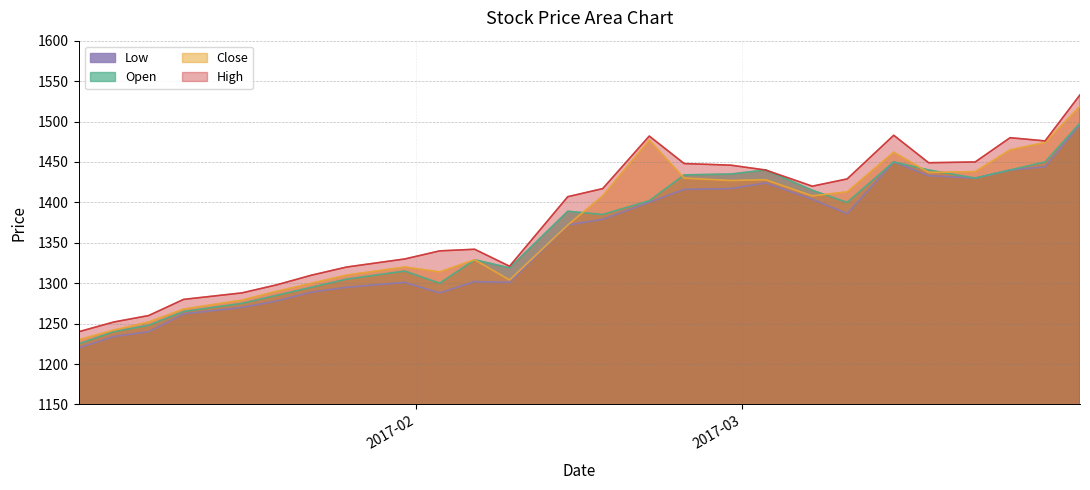

What are all the series names shown in the legend?

Low, Open, Close, High